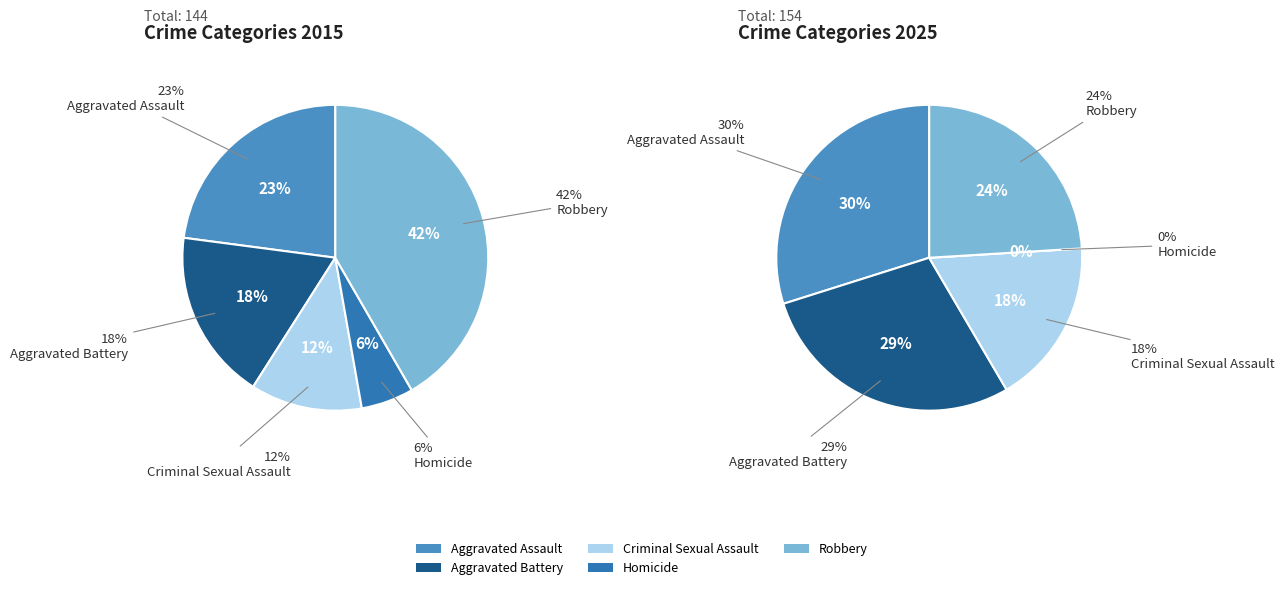

How many segments does this pie chart have?

5